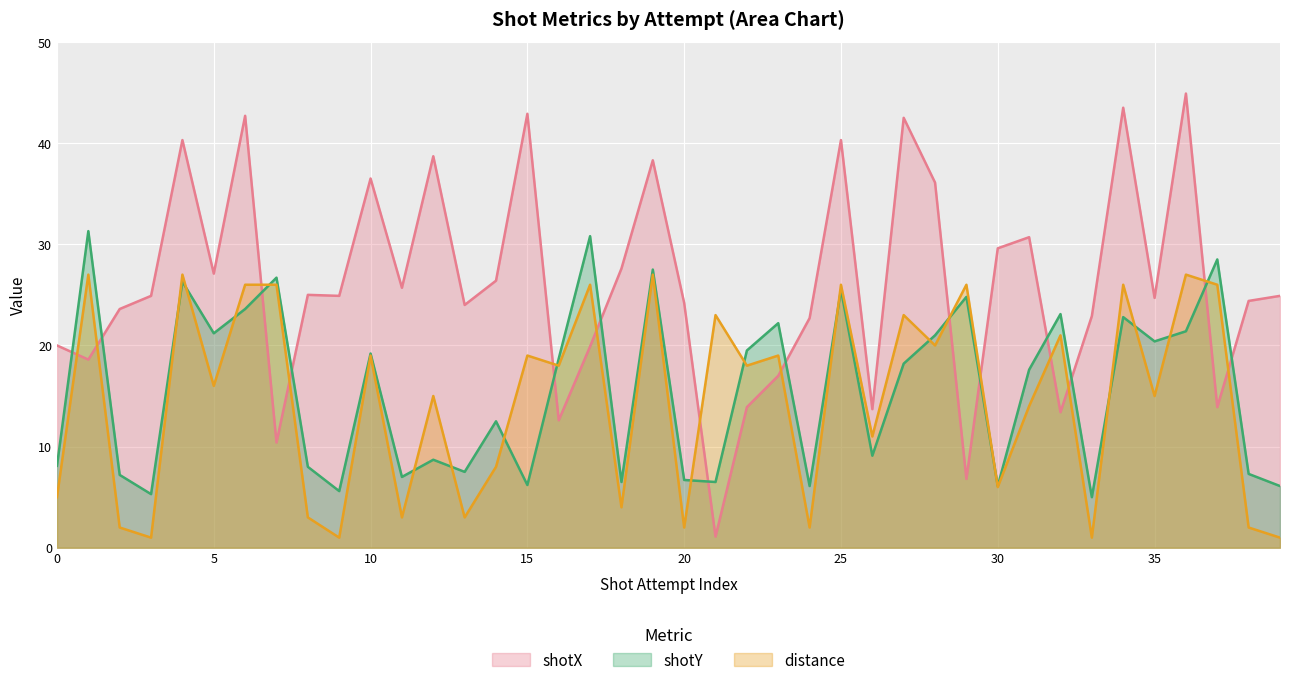

How many values in the shotX series are below 24?

15